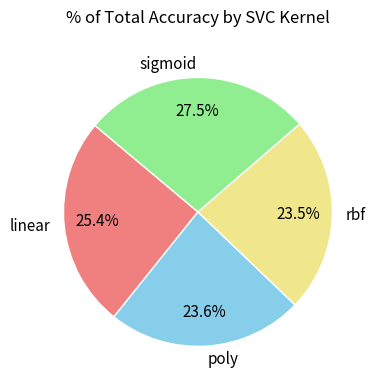

What is the largest slice in the pie chart?

sigmoid